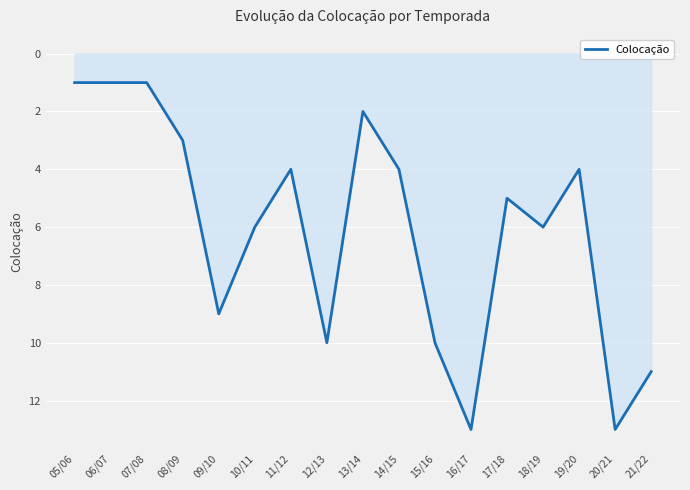

What is the maximum value shown in the chart?

13